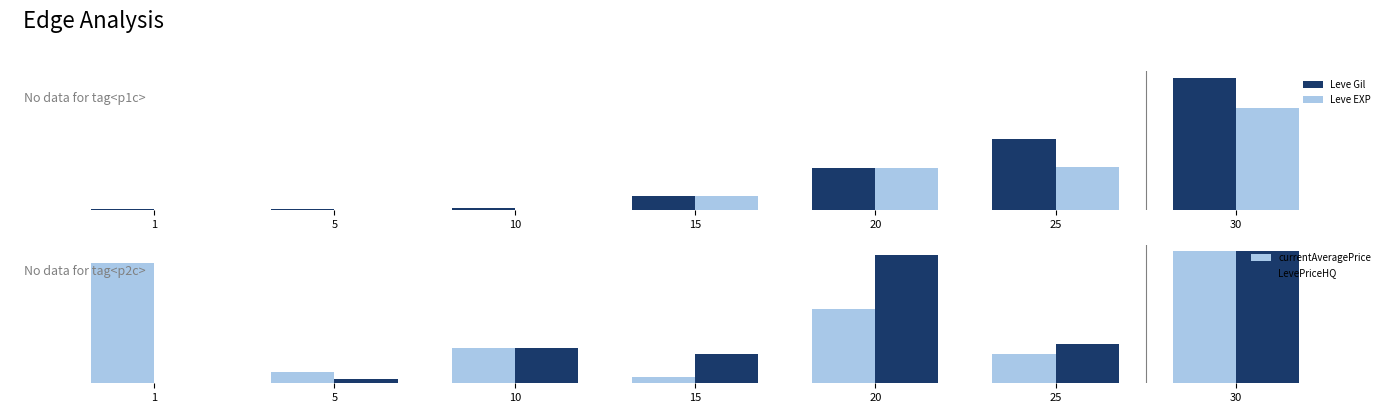

Between 1 and 15, which is larger?

15